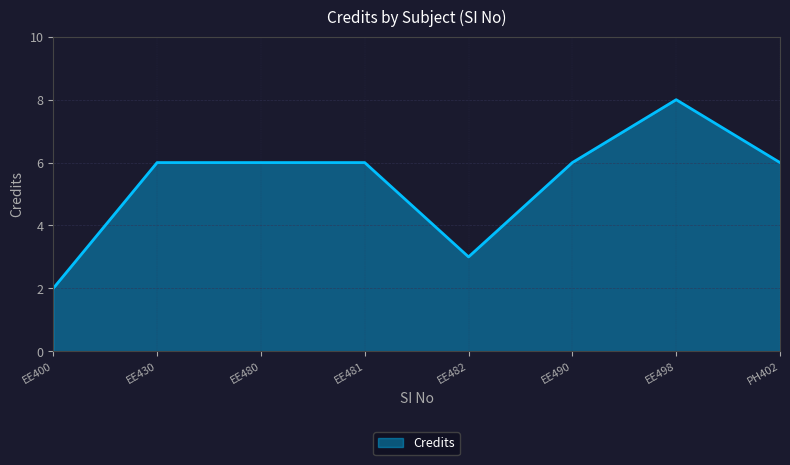

What is the greatest value displayed?

8